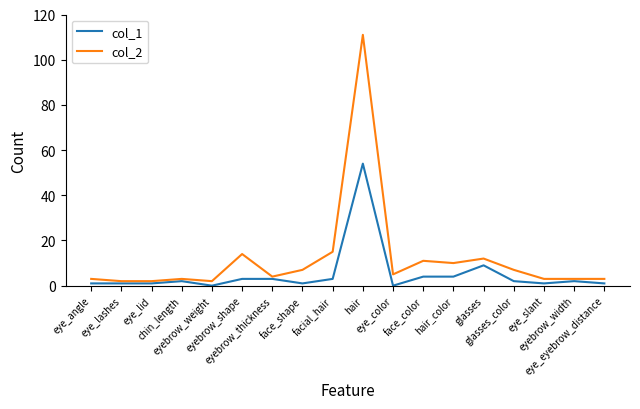

What is the difference between the col_2 values at eye_slant and glasses_color?

4